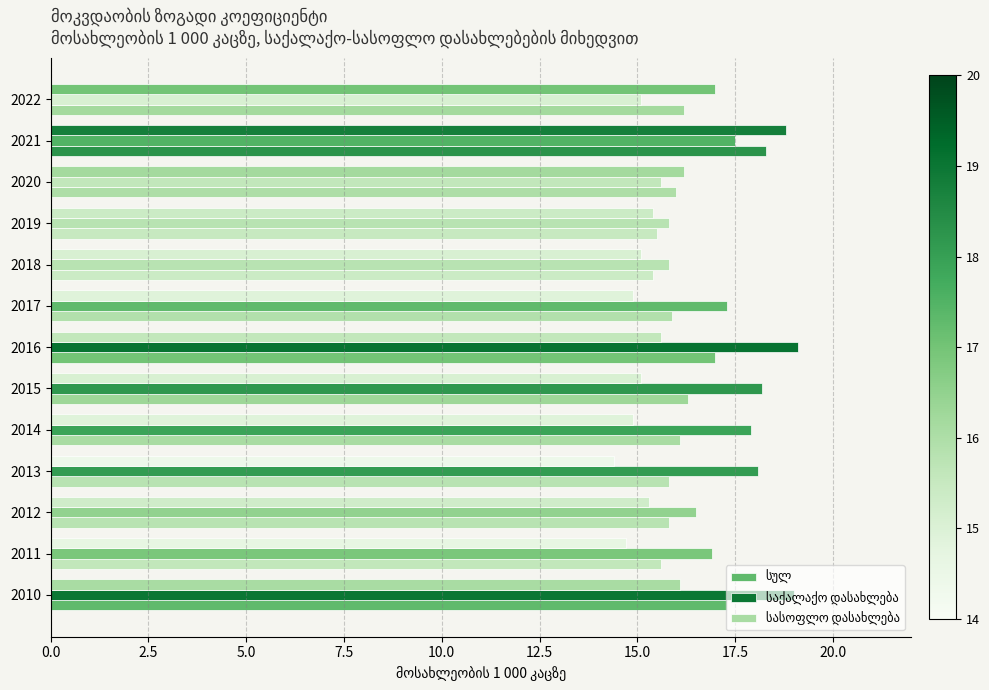

Which series changed the most between 2011 and 2012?

სასოფლო დასახლება